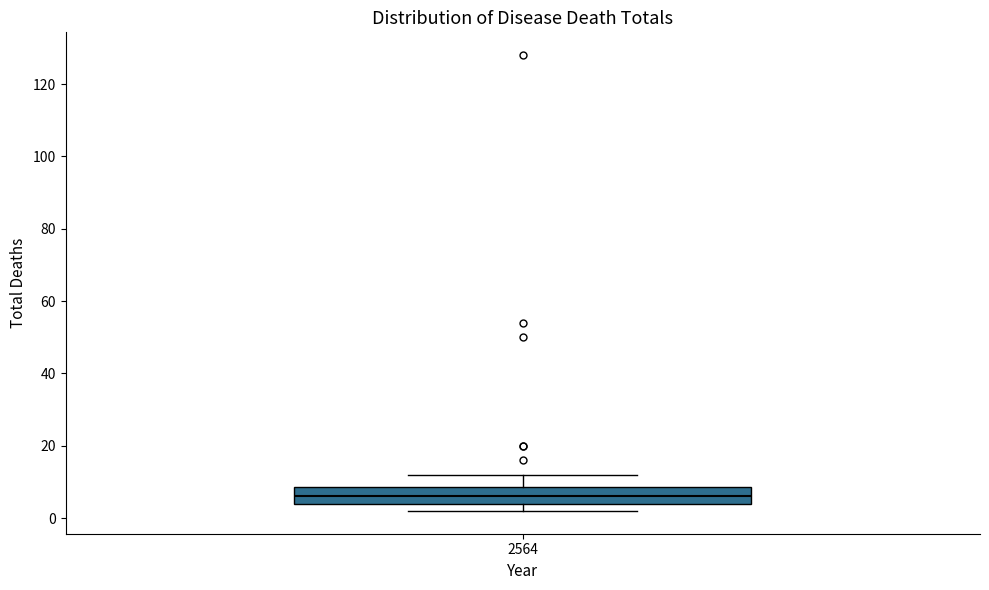

Transcribe this box plot: give where the median line is, the range the box spans, and where the two whiskers end, as read against the y-axis. The values are not printed on the chart, so give them approximately, as read against the axis.

median 6, box 4 to 8, whiskers 2 to 12